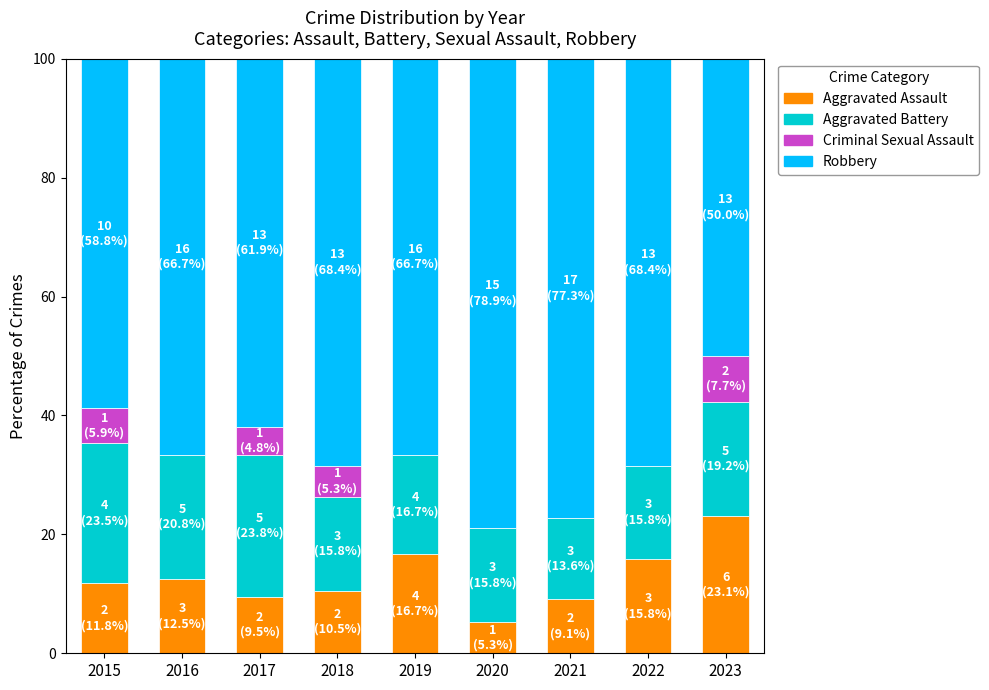

What is the sum of the Aggravated Assault values at 2017 and 2020?

14.8